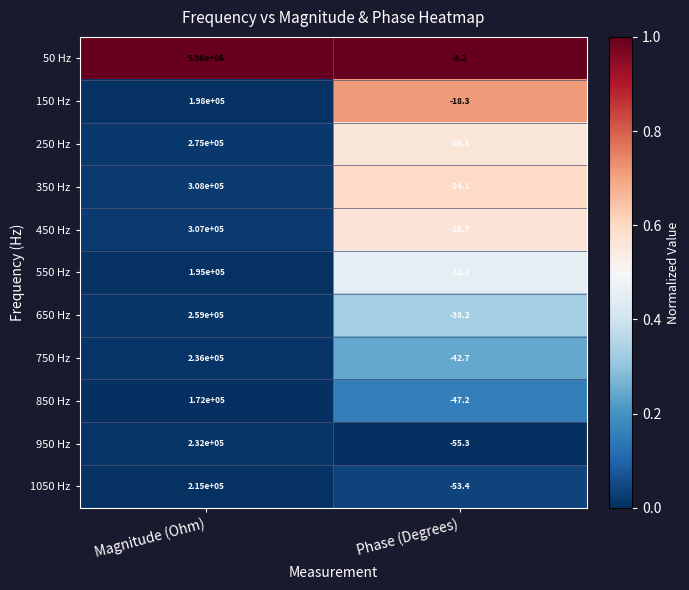

Which series has the largest range (max minus min)?

50 Hz